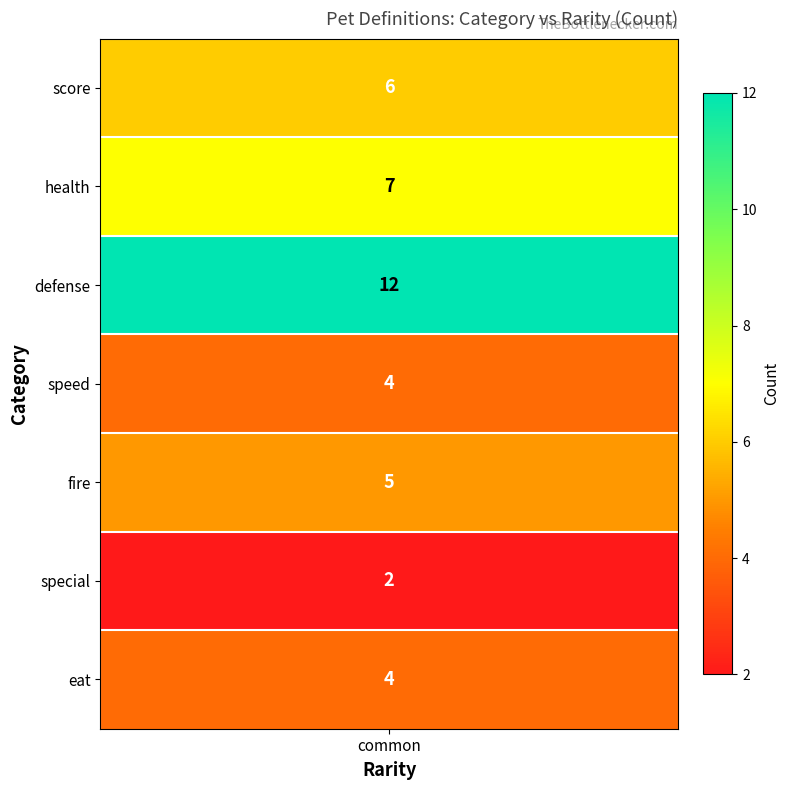

What is the difference between the highest and lowest values at common?

10